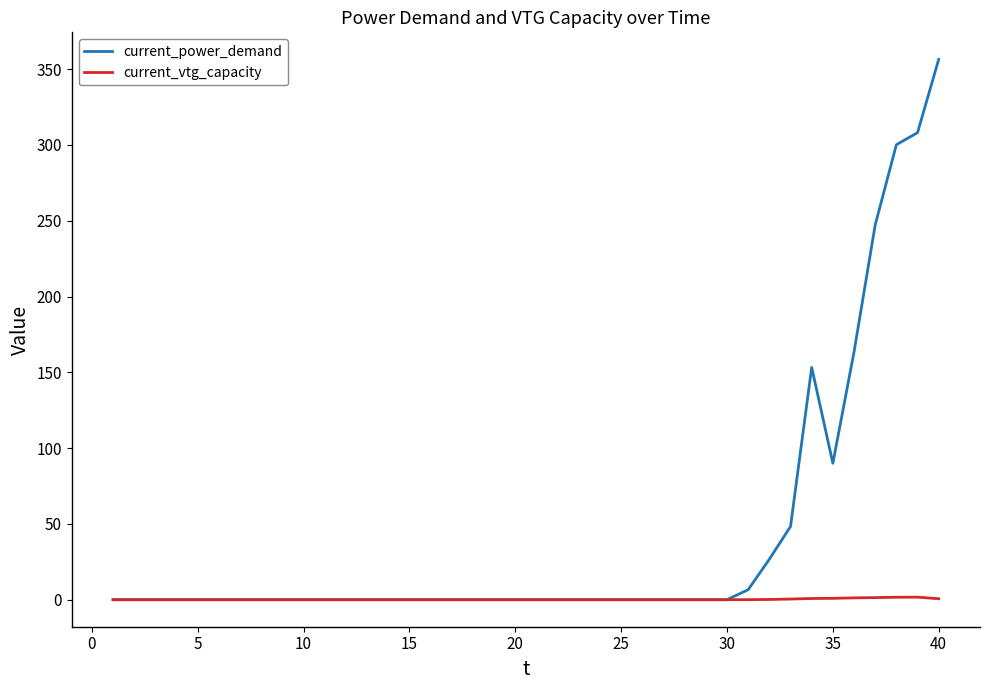

How many values in the current_power_demand series exceed 0?

10